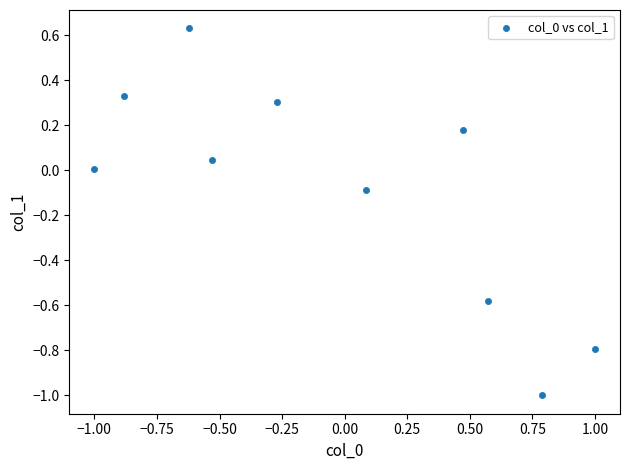

What is the range of Y values (max minus min)?

1.6